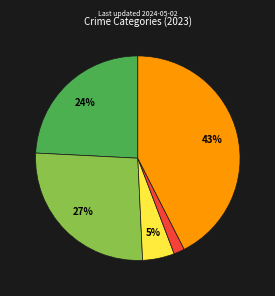

To the nearest percent, what is the difference between the largest and smallest slice percentages?

41%